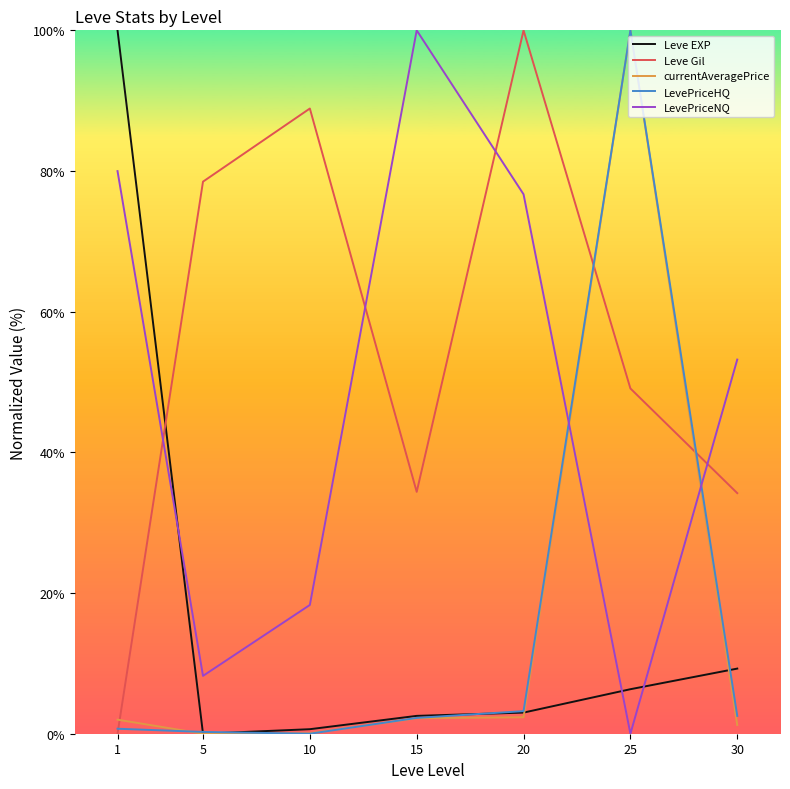

What is the greatest value displayed?

100.0